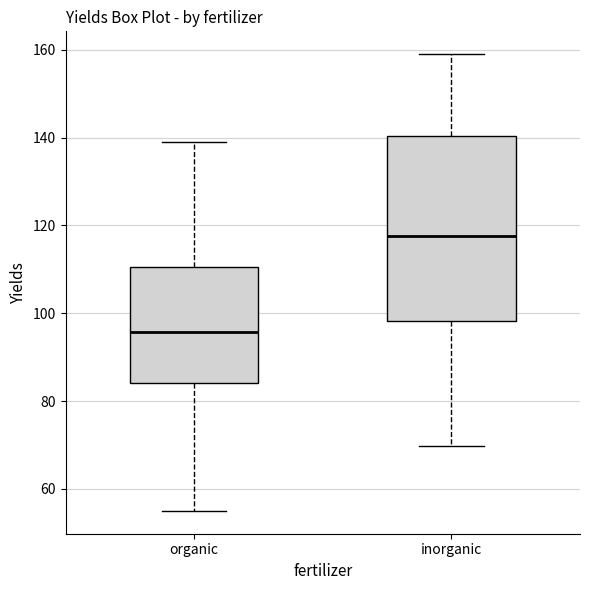

Reading left to right, transcribe this box plot: for each box, give where its median line is, the range the box spans, and where its two whiskers end, as read against the y-axis. The values are not printed on the chart, so give them approximately, as read against the axis.

organic: median 96, box 84 to 110, whiskers 56 to 138
inorganic: median 118, box 98 to 140, whiskers 70 to 160